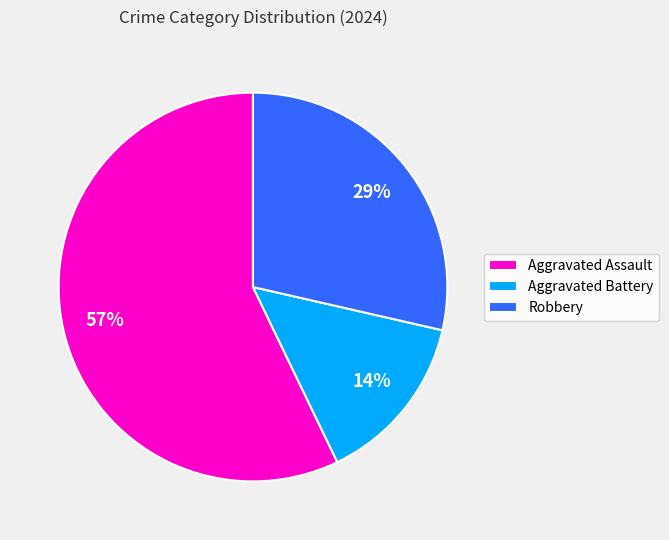

Is the sum of Robbery and Aggravated Assault greater than half?

Yes